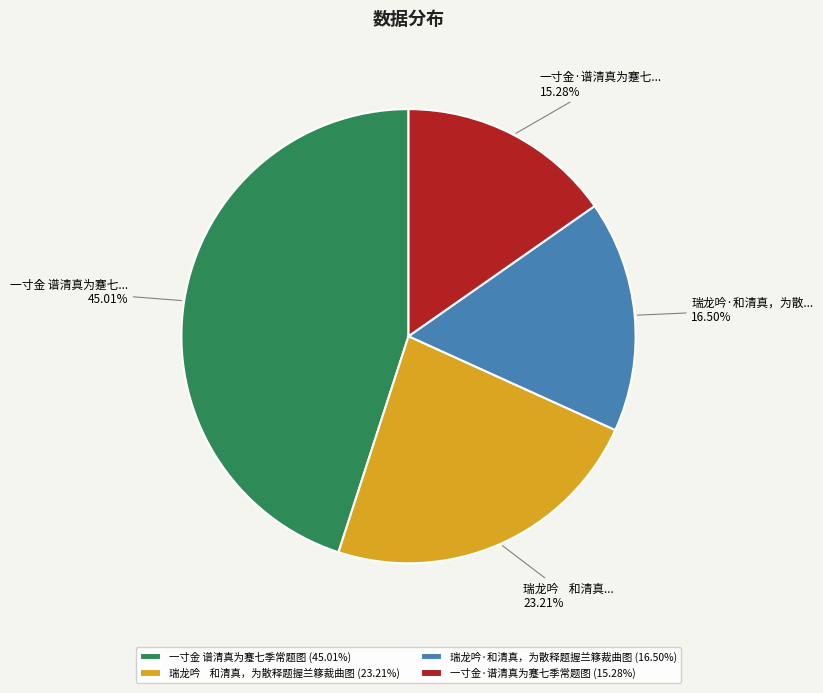

Count the number of slices in the pie.

4